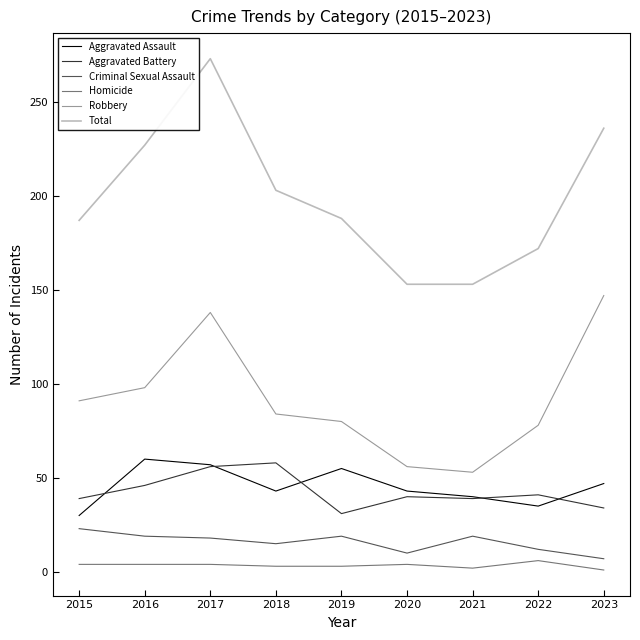

Read the Aggravated Battery value at 2017, to the nearest 5.

55